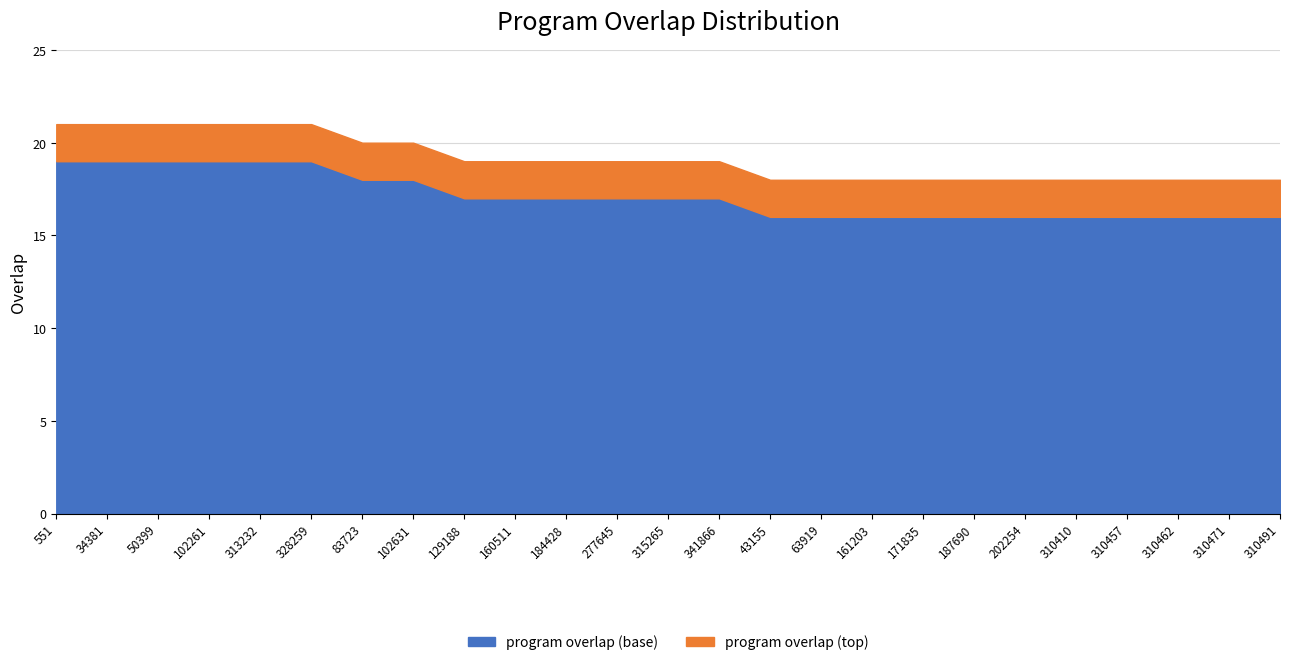

Rank the categories by value from lowest to highest.

43155, 63919, 161203, 171835, 187690, 202254, 310410, 310457, 310462, 310471, 310491, 129188, 160511, 184428, 277645, 315265, 341866, 83723, 102631, 551, 34381, 50399, 102261, 313232, 328259